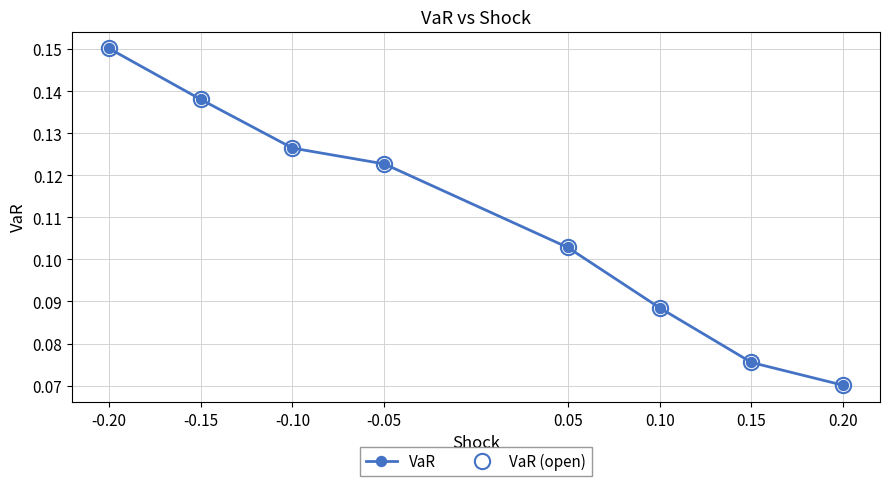

At which label is VaR closest to 0?

0.20